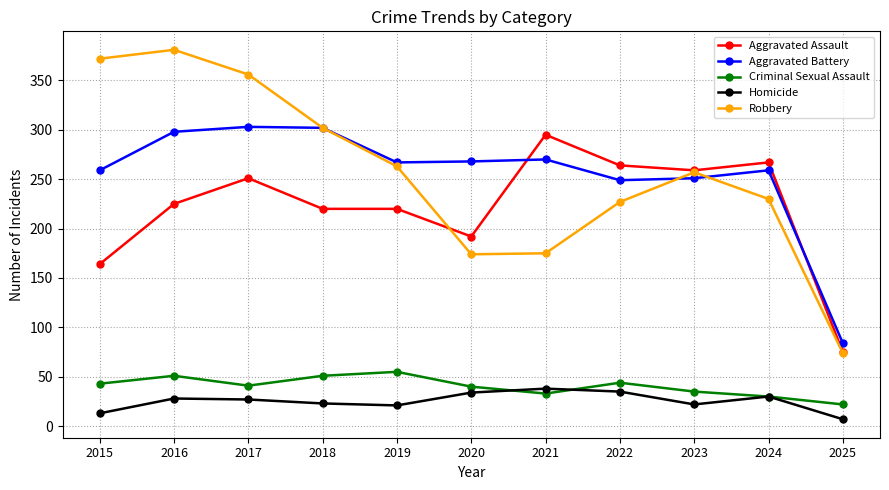

What is the difference between the maximum and minimum values in the Criminal Sexual Assault series?

33